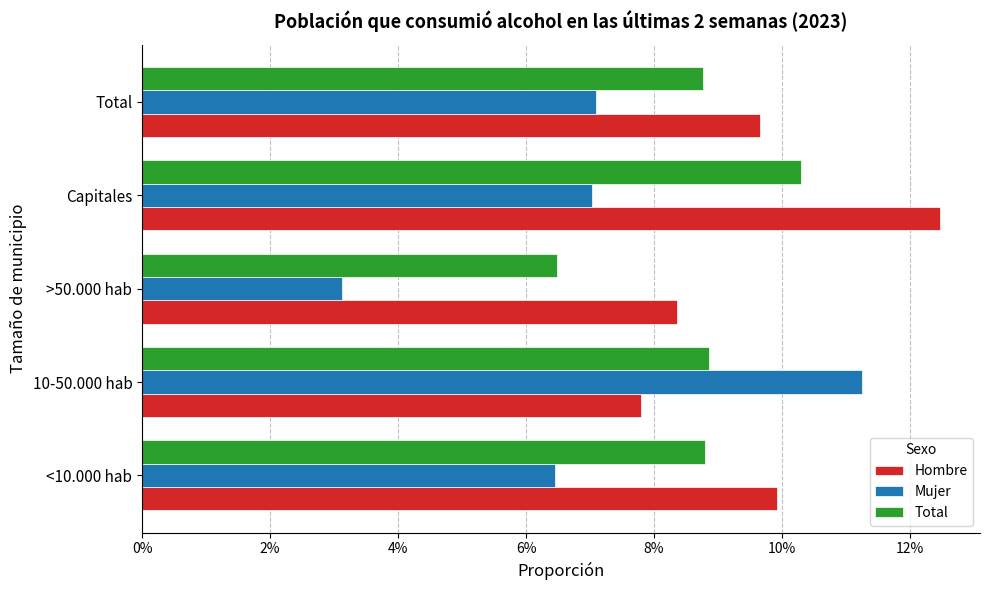

What are all the series names shown in the legend?

Hombre, Mujer, Total